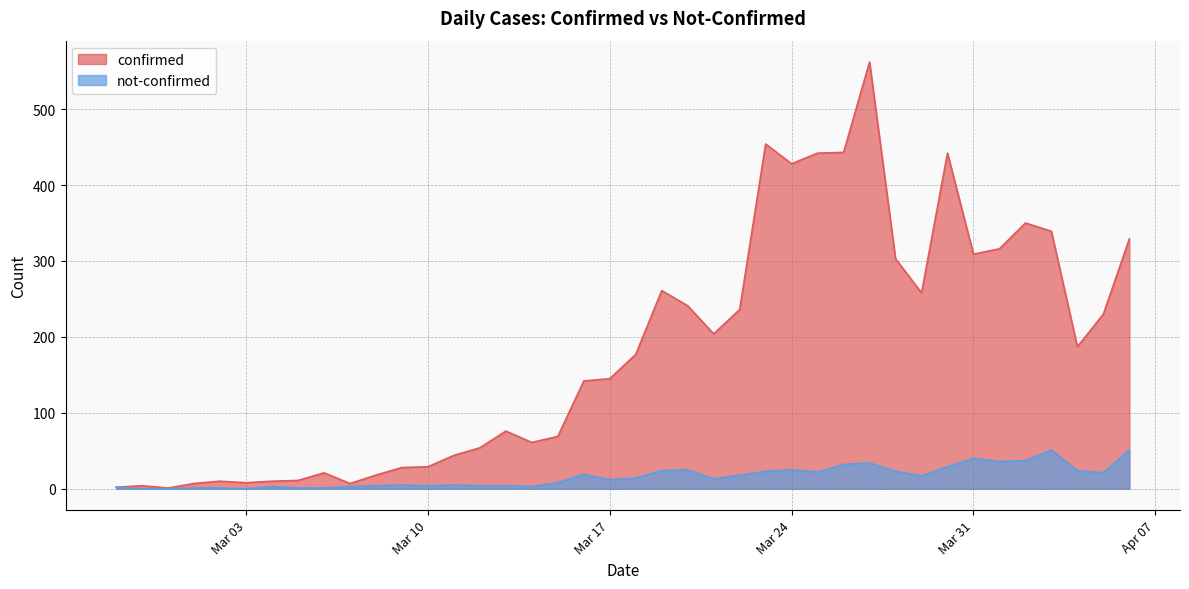

Is the value of not-confirmed at 2020-04-03 greater than the value of confirmed at 2020-03-29?

No